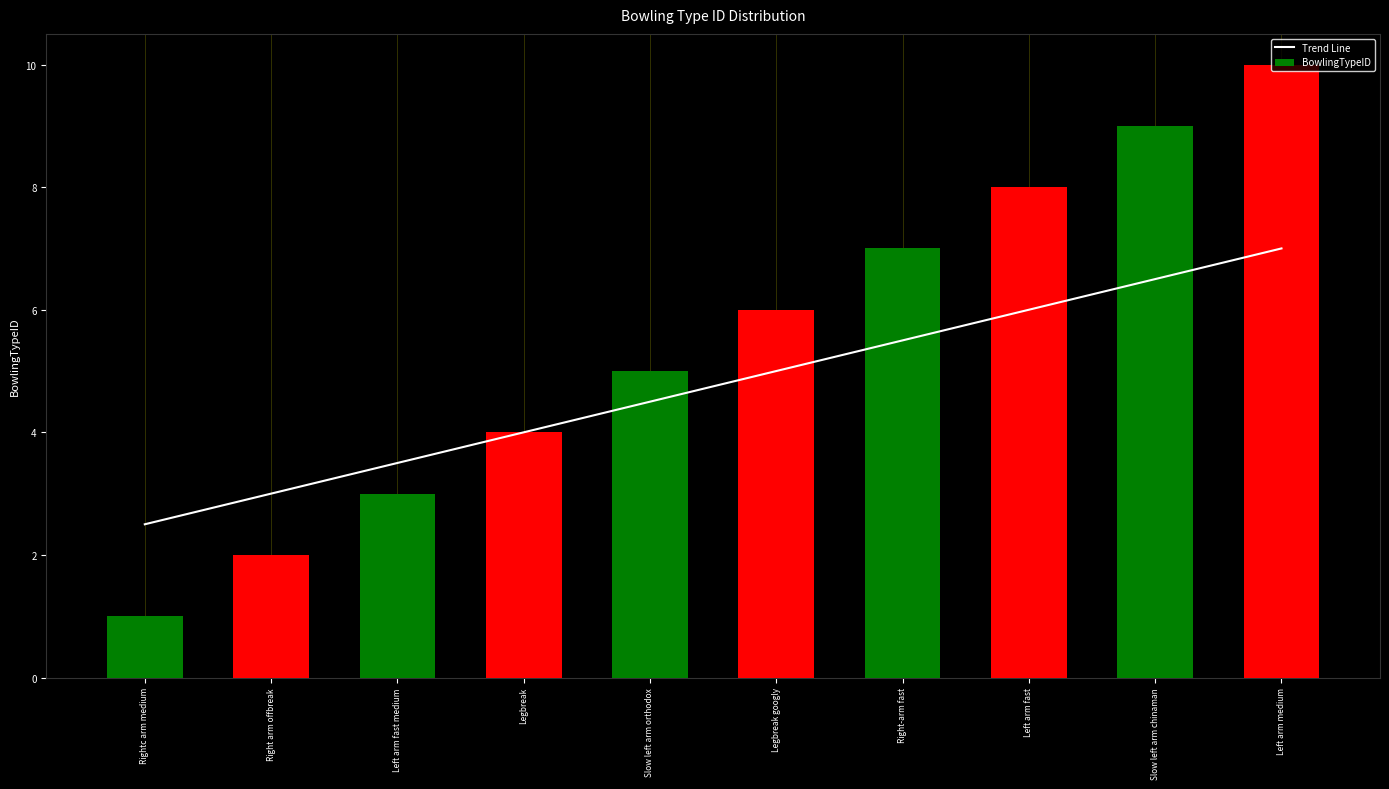

At how many categories does at least one series exceed 9?

1